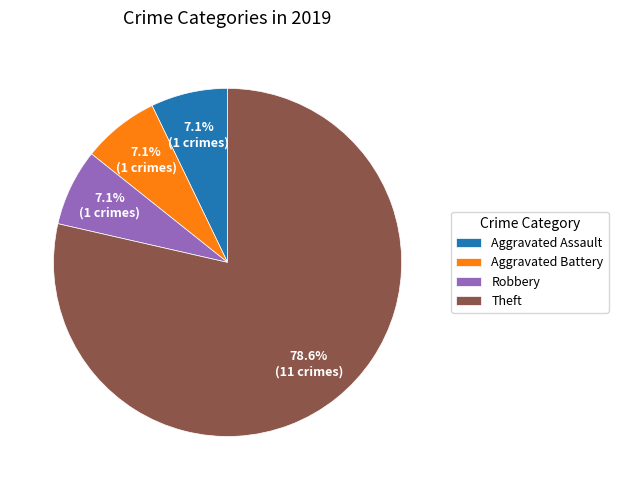

What is the ratio of the value at Robbery to the value at Aggravated Battery?

1.0